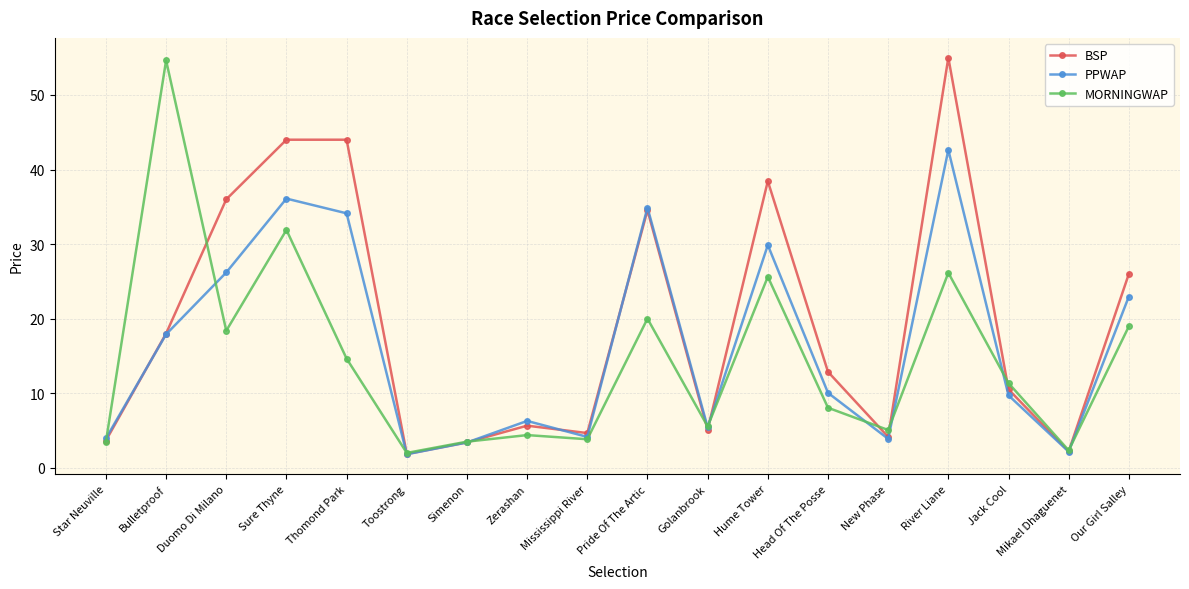

True or false: PPWAP has a value of 9.7 at Jack Cool.

True